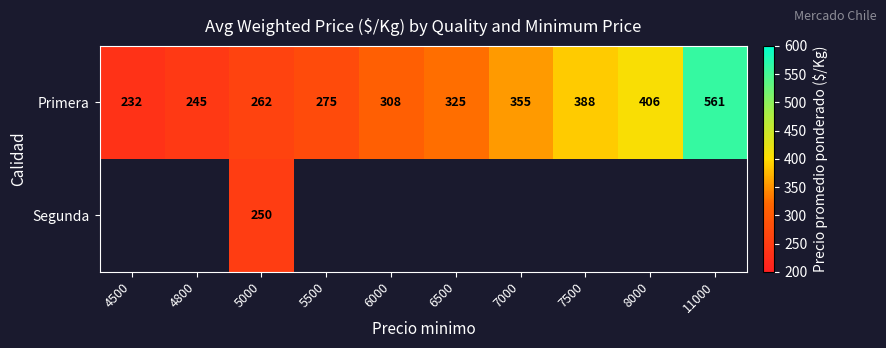

What is the sum of all Primera values?

3357